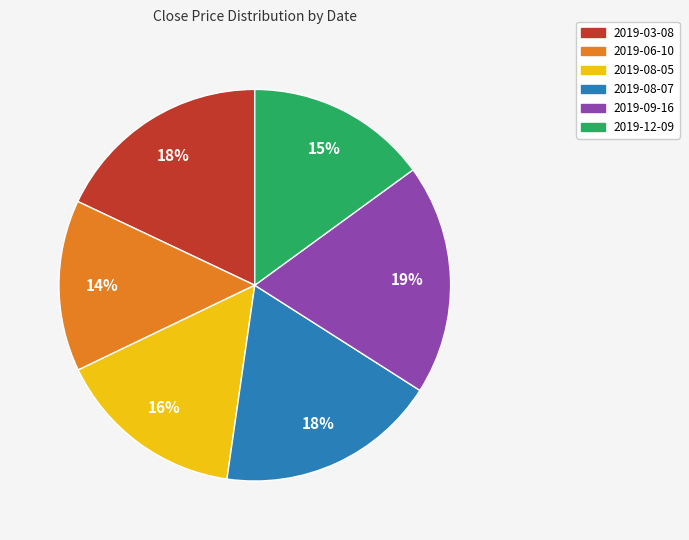

The 2019-08-07 slice represents 24% of the pie. True or false?

False